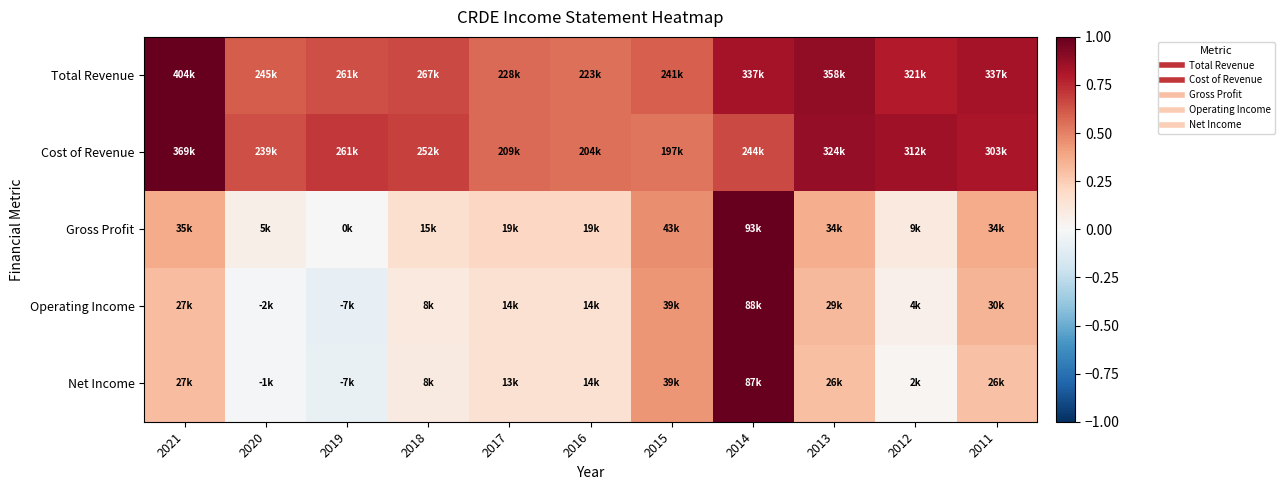

What is the minimum value shown in the chart?

-0.1